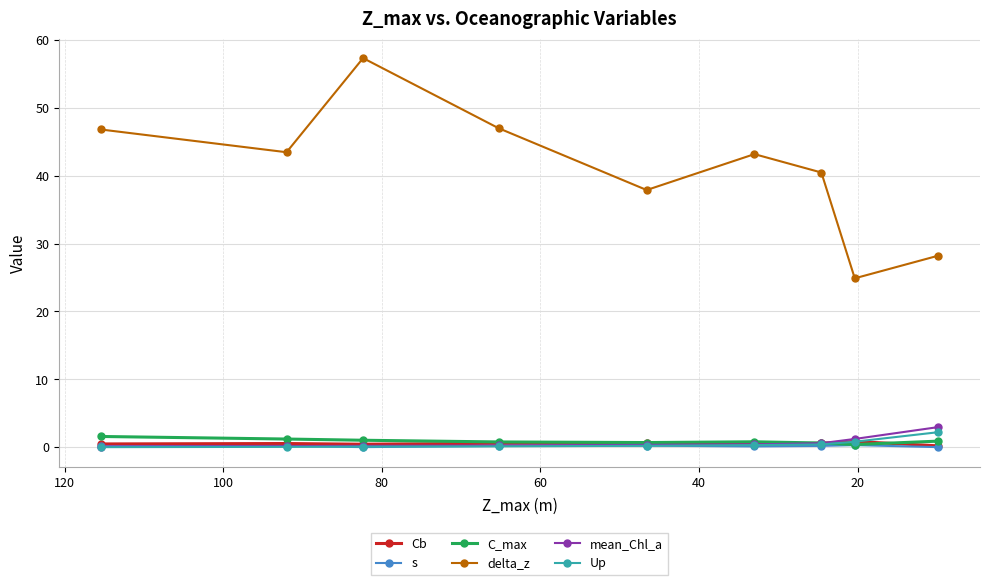

Which series ends up on top after the final intersection of C_max and Up?

Up